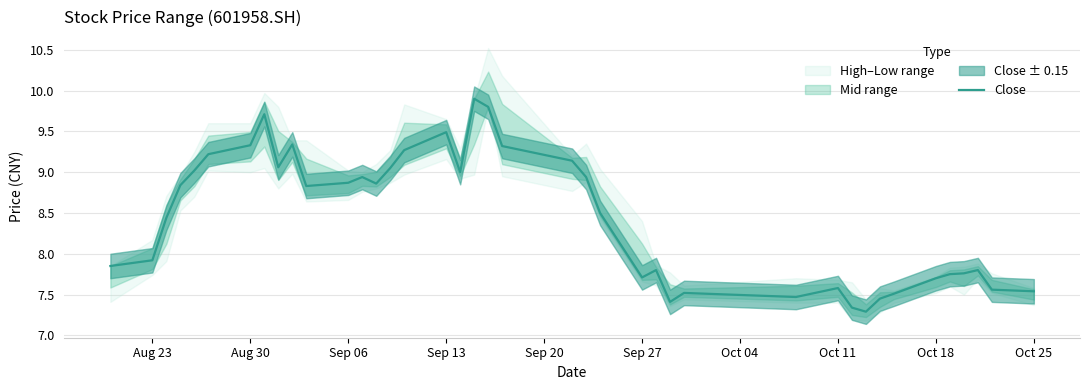

The value of Close at Oct 18 is 12.3. True or false?

False